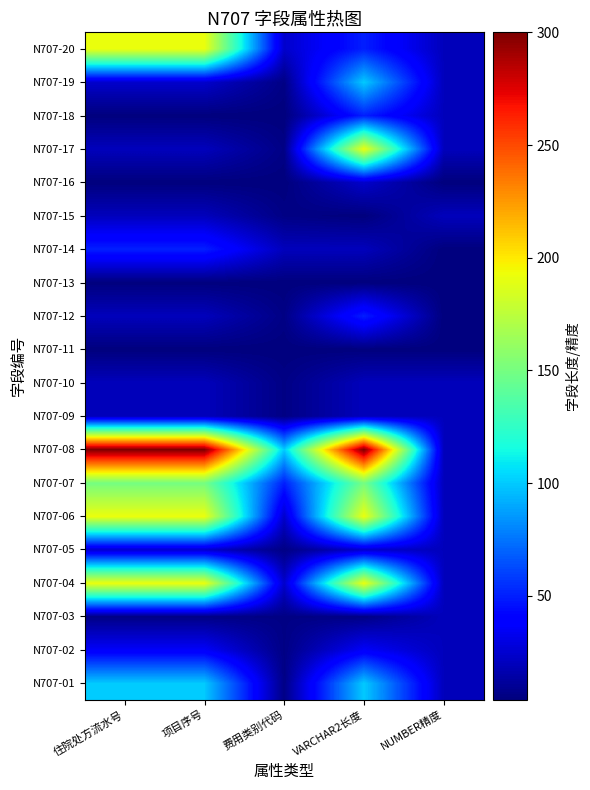

Count the number of data series in this chart.

20